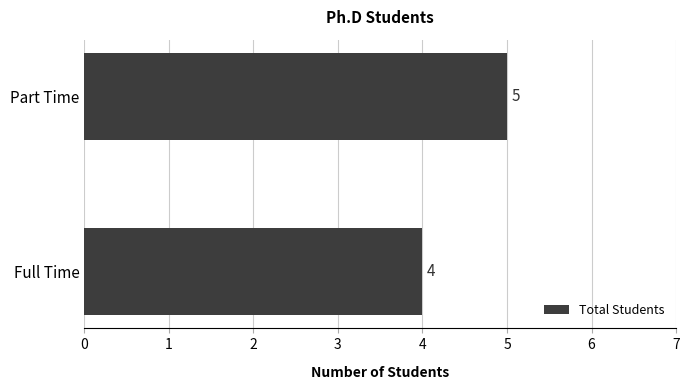

What is the approximate value at Full Time?

4